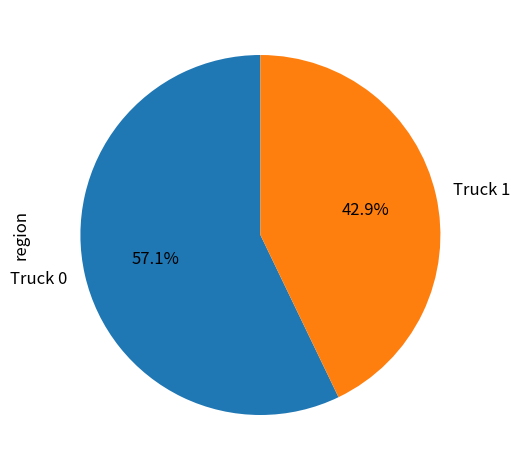

To the nearest percent, what portion does Truck 0 represent?

57%